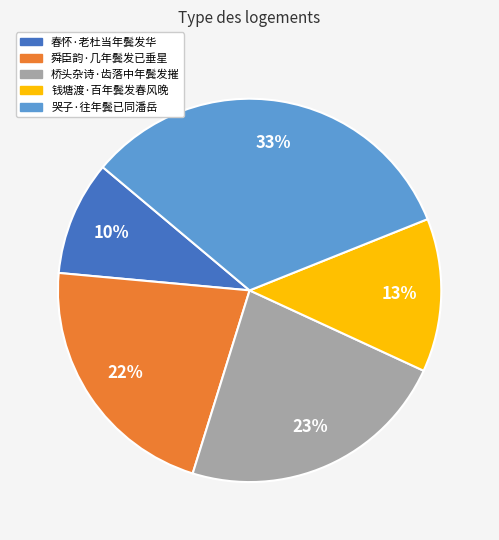

To the nearest percent, what is the combined percentage of 舜臣韵·几年鬓发已垂星 and 钱塘渡·百年鬓发春风晚?

35%